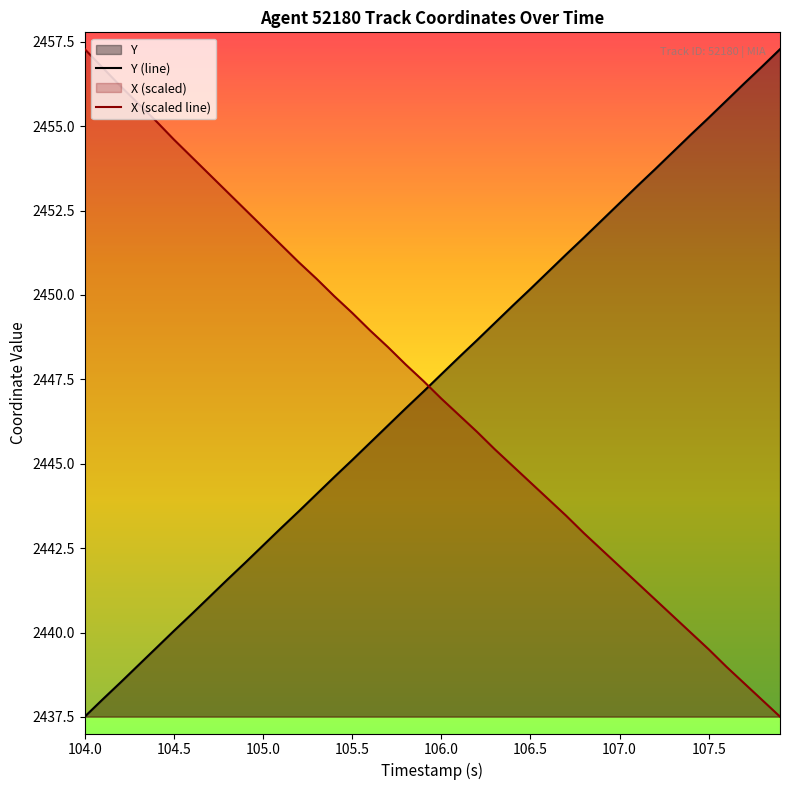

What is the difference between the maximum and minimum values in the X (scaled line) series?

19.8